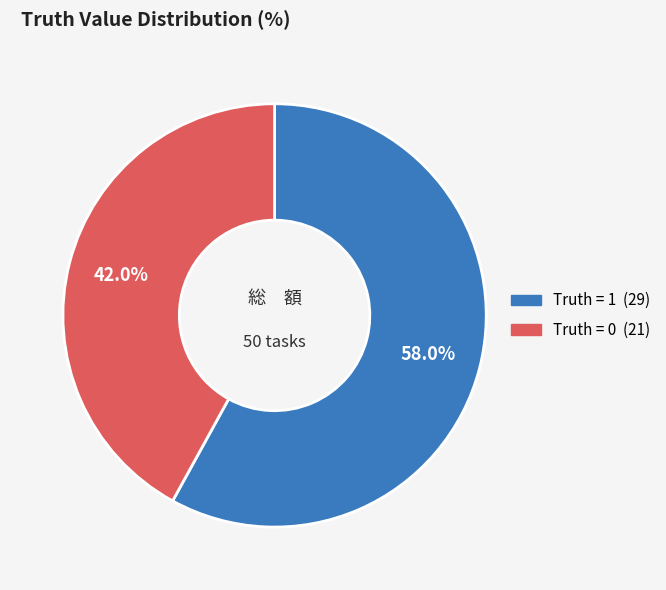

Is there any slice that represents more than half of the pie?

Yes